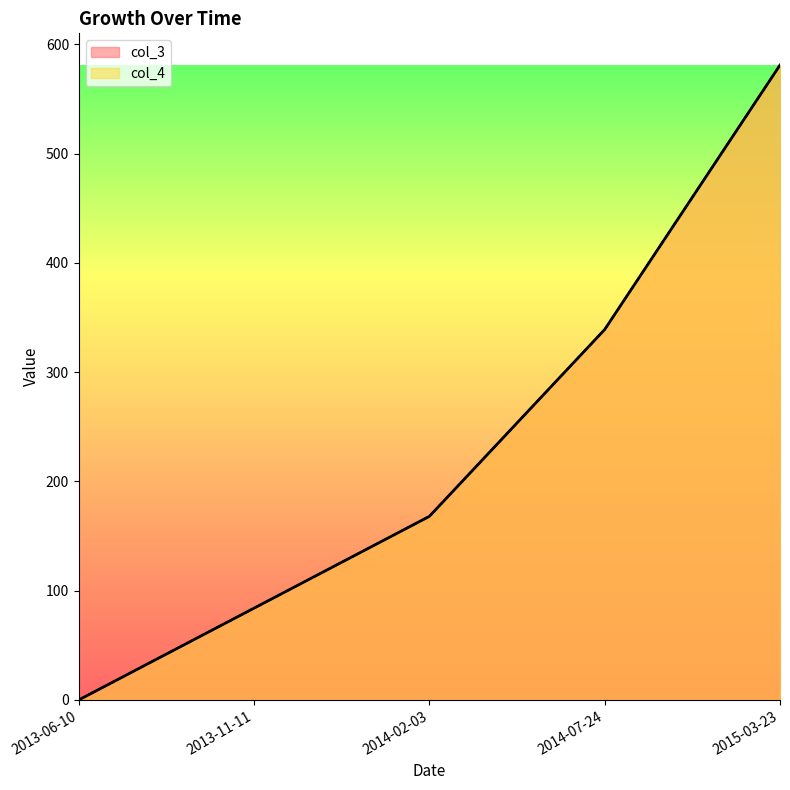

What is the value of the col_4 point at the 4th from the left?

339